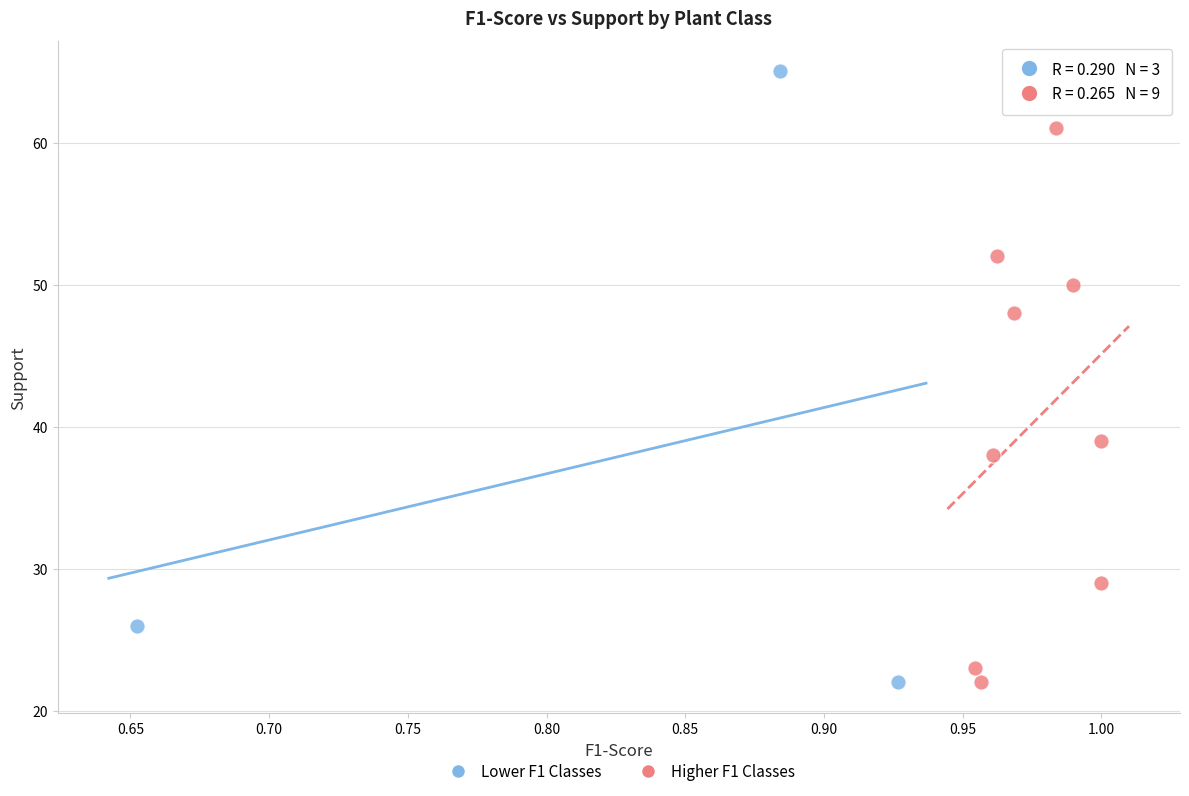

Which series reaches the maximum Y coordinate?

Lower F1 Classes